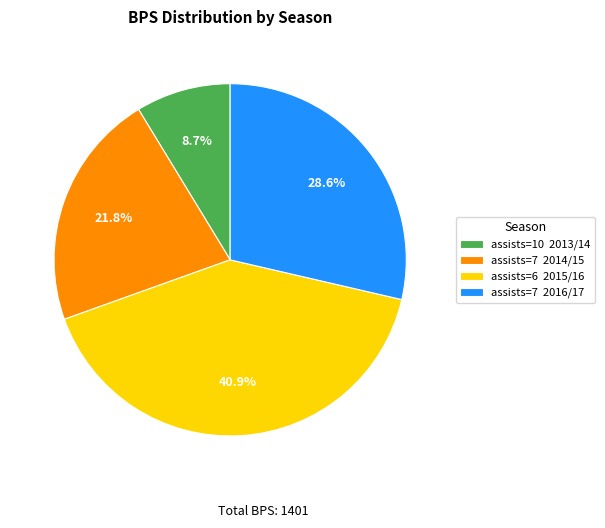

Does assists=7 2014/15 account for over 50% of the chart?

No